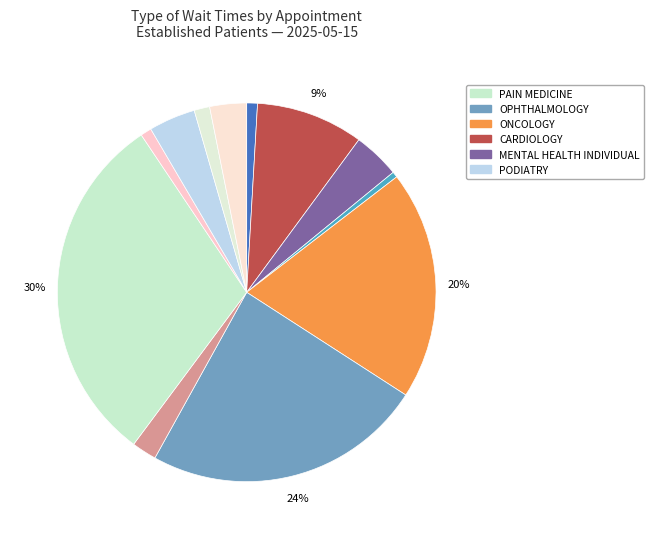

What is the largest slice in the pie chart?

PAIN MEDICINE